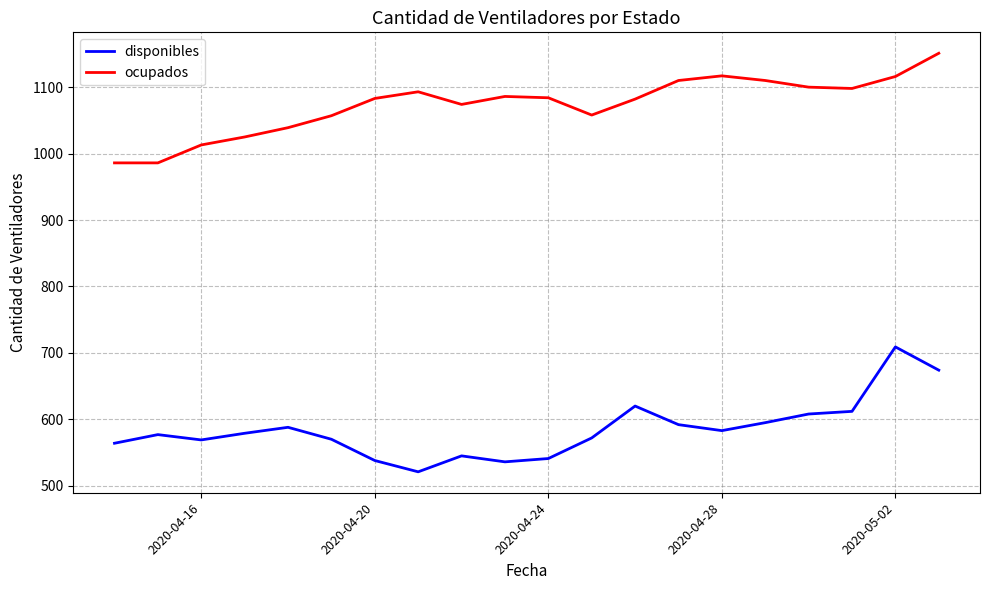

Which series has the largest total across all categories?

ocupados